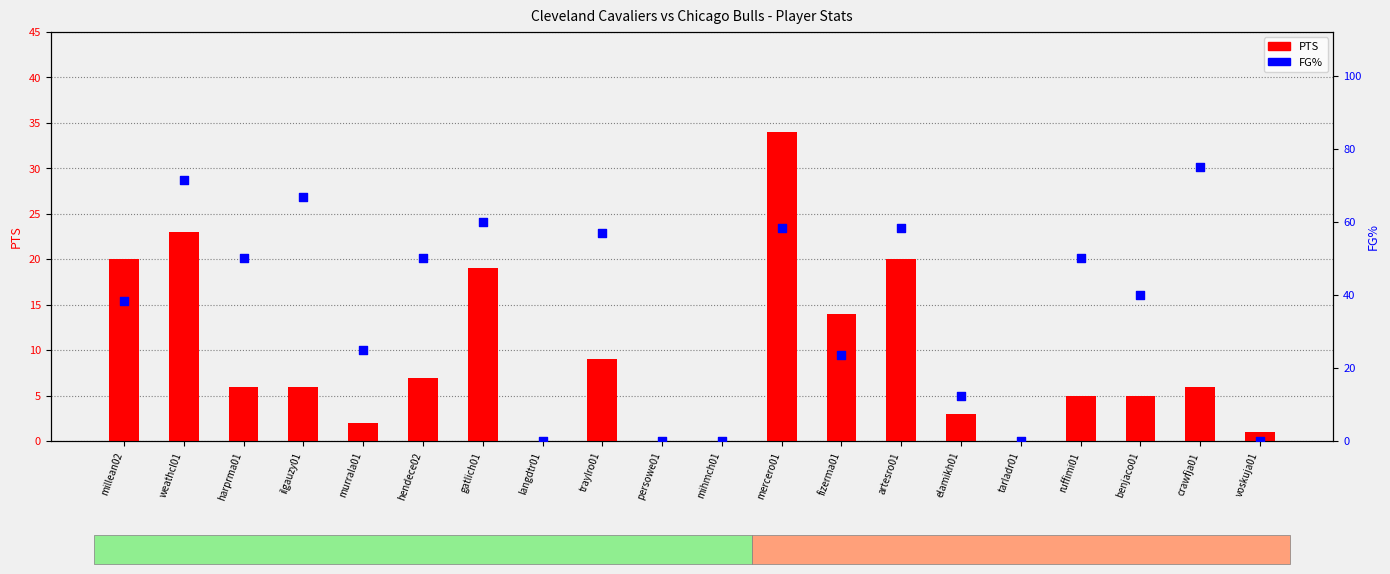

Which series contains the lowest Y value?

PTS